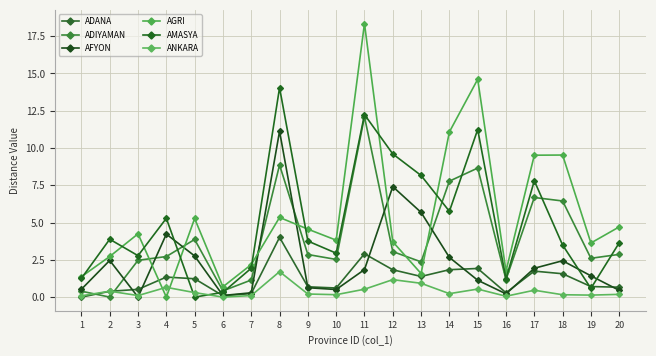

The AMASYA series shows 0.9 at 19. True or false?

False